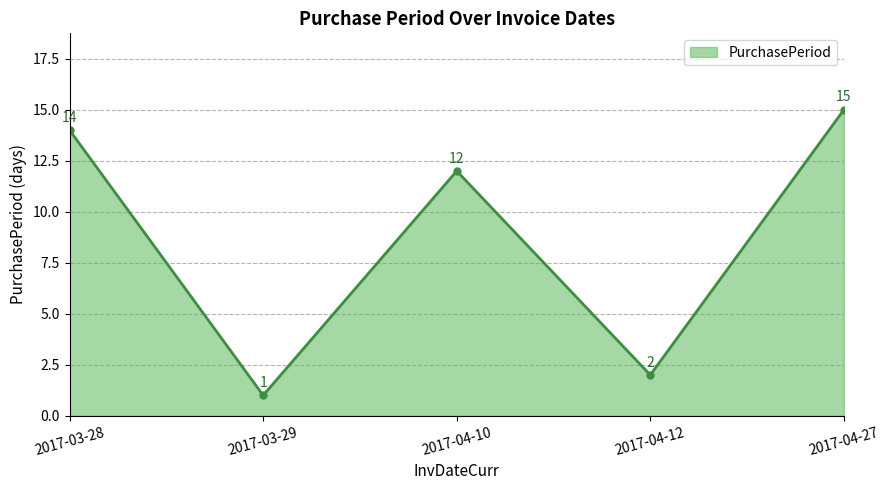

List the labels in order of value, smallest first.

2017-03-29, 2017-04-12, 2017-04-10, 2017-03-28, 2017-04-27